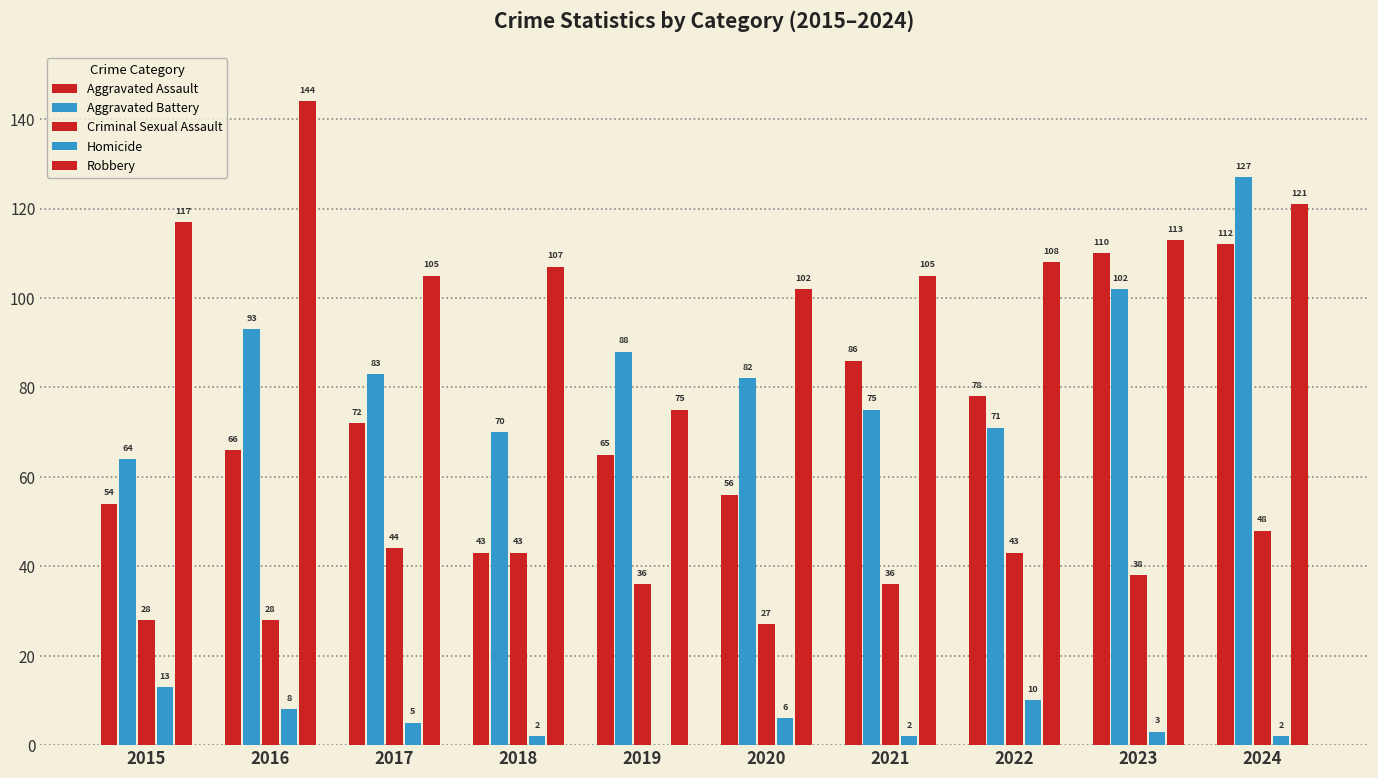

Are the bars grouped side by side (vs. stacked)?

Yes